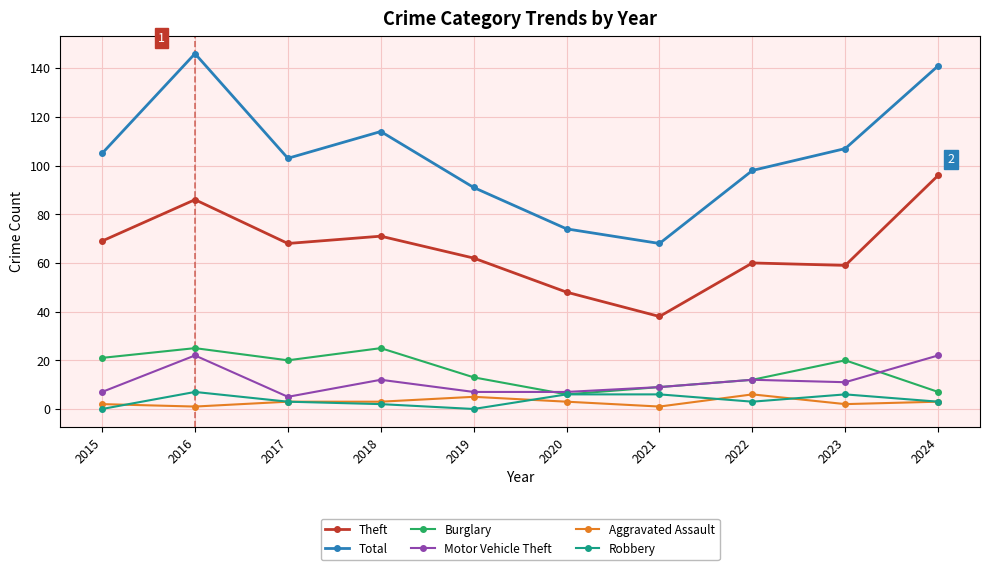

Is this an area chart (filled region under the line)?

No